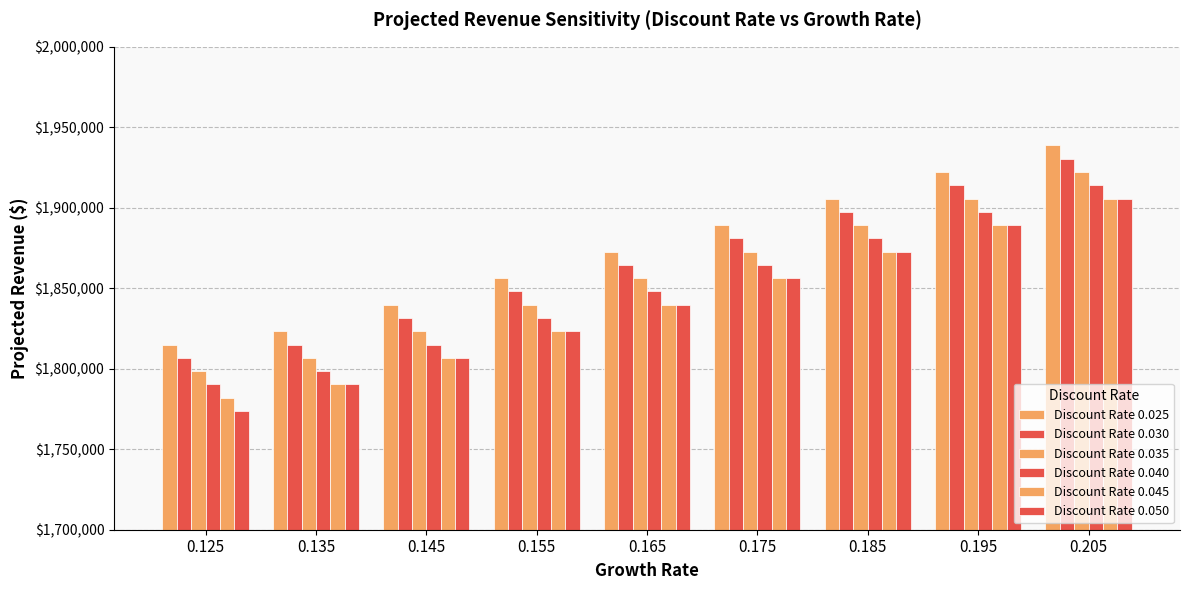

What is the greatest value displayed?

1938750